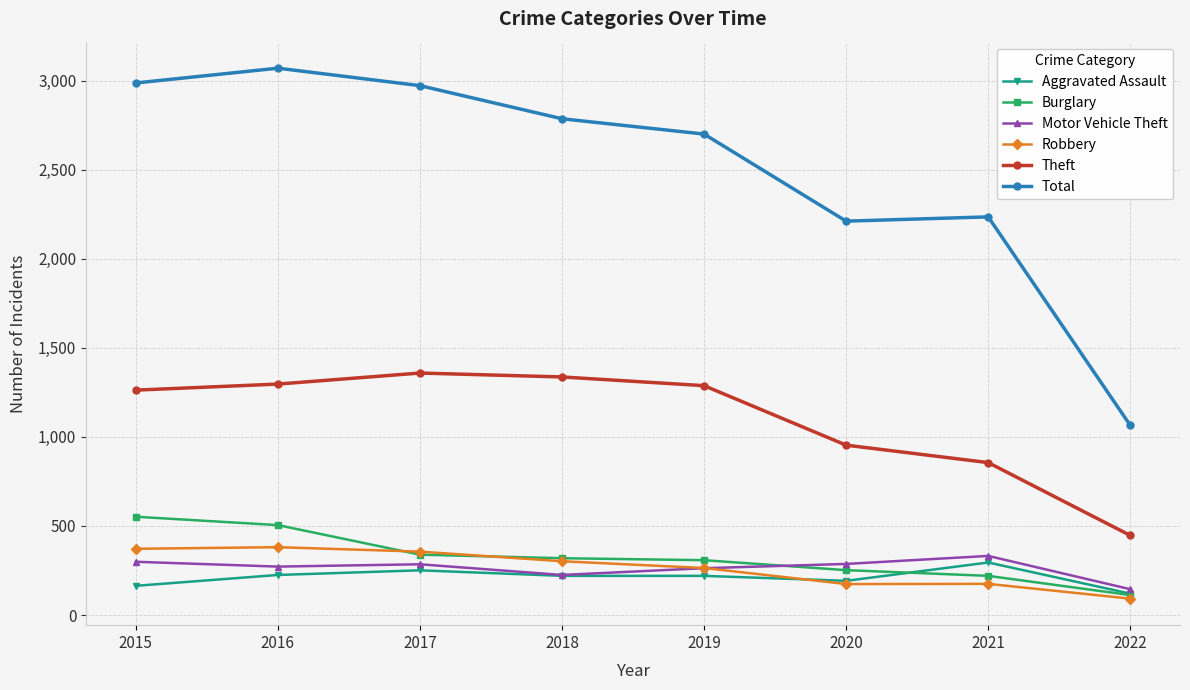

How many interior local peaks does the Theft series have?

1